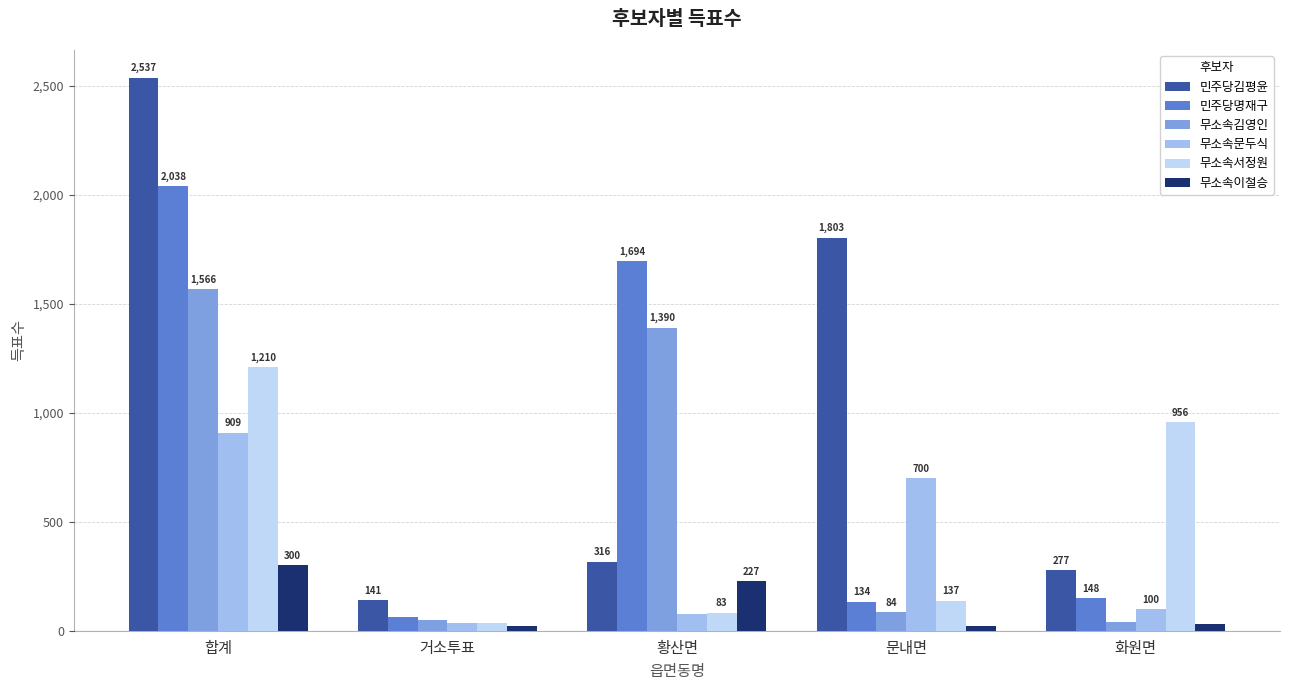

What is the minimum value shown in the chart?

20